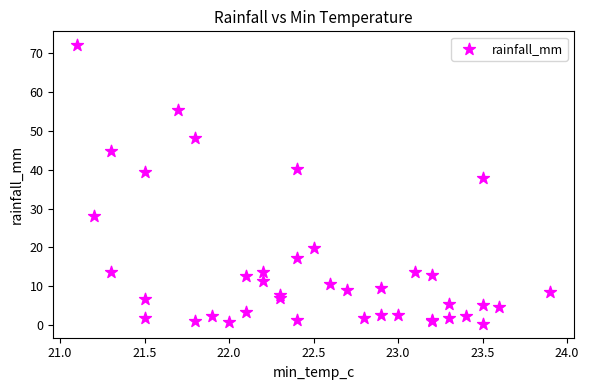

What Y value in the scatter plot is closest to 36?

38.0